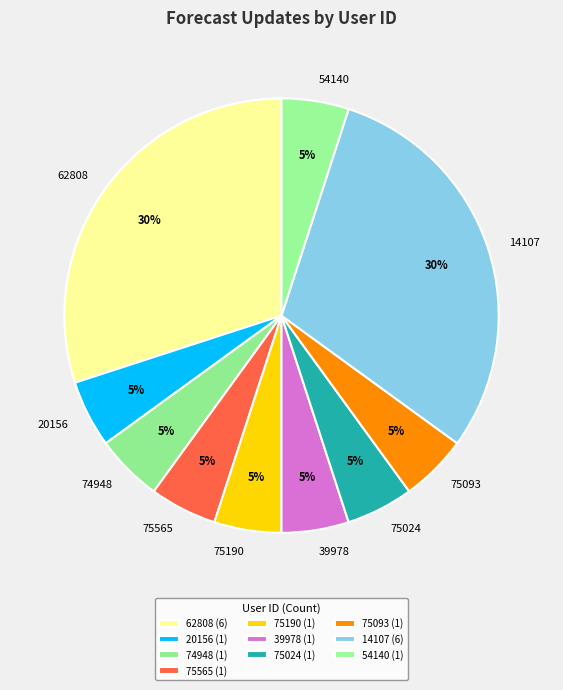

How many segments does this pie chart have?

10